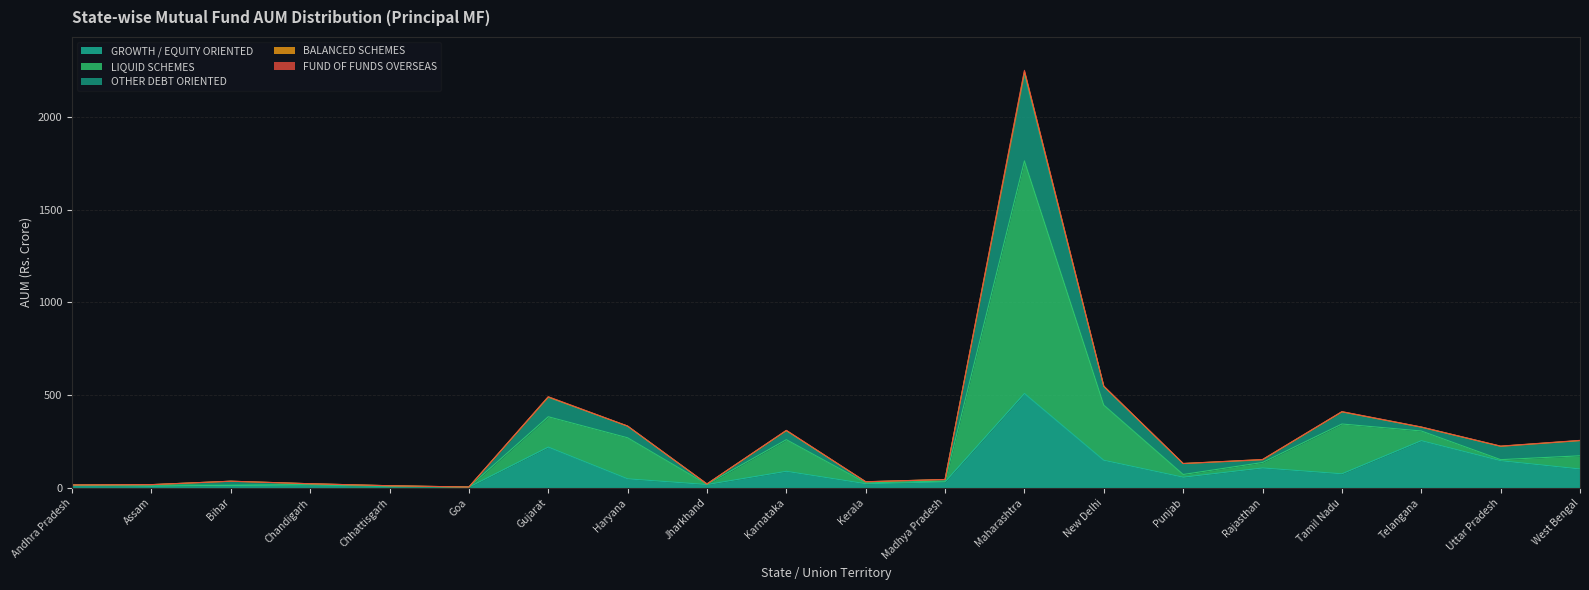

At which label does GROWTH / EQUITY ORIENTED reach its peak?

Maharashtra